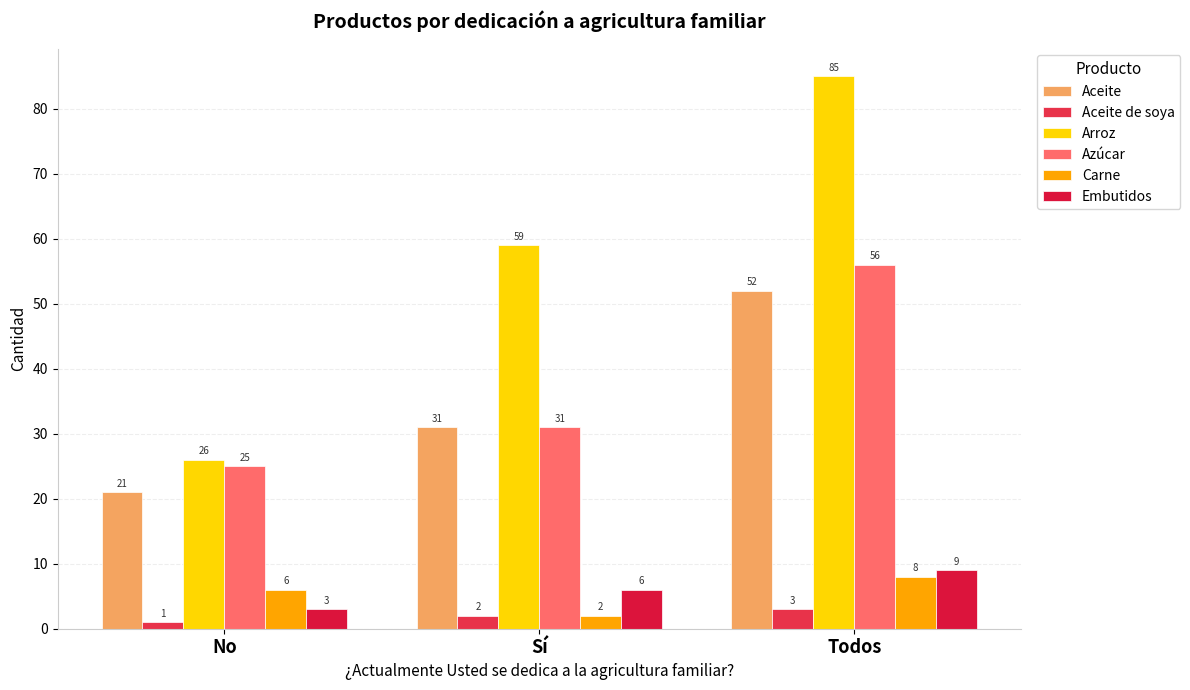

How many categories are shown in the chart?

3